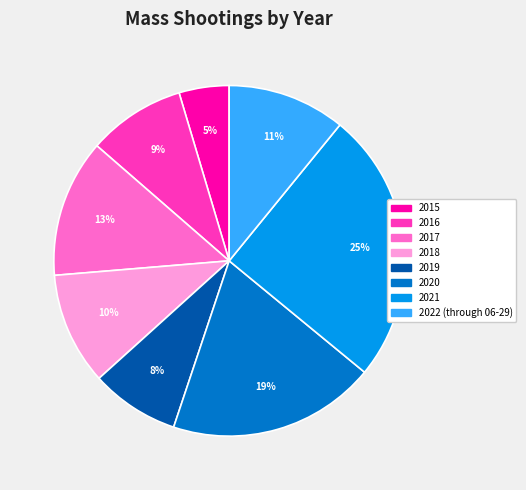

To the nearest percent, what percentage of the pie is 2021?

25%